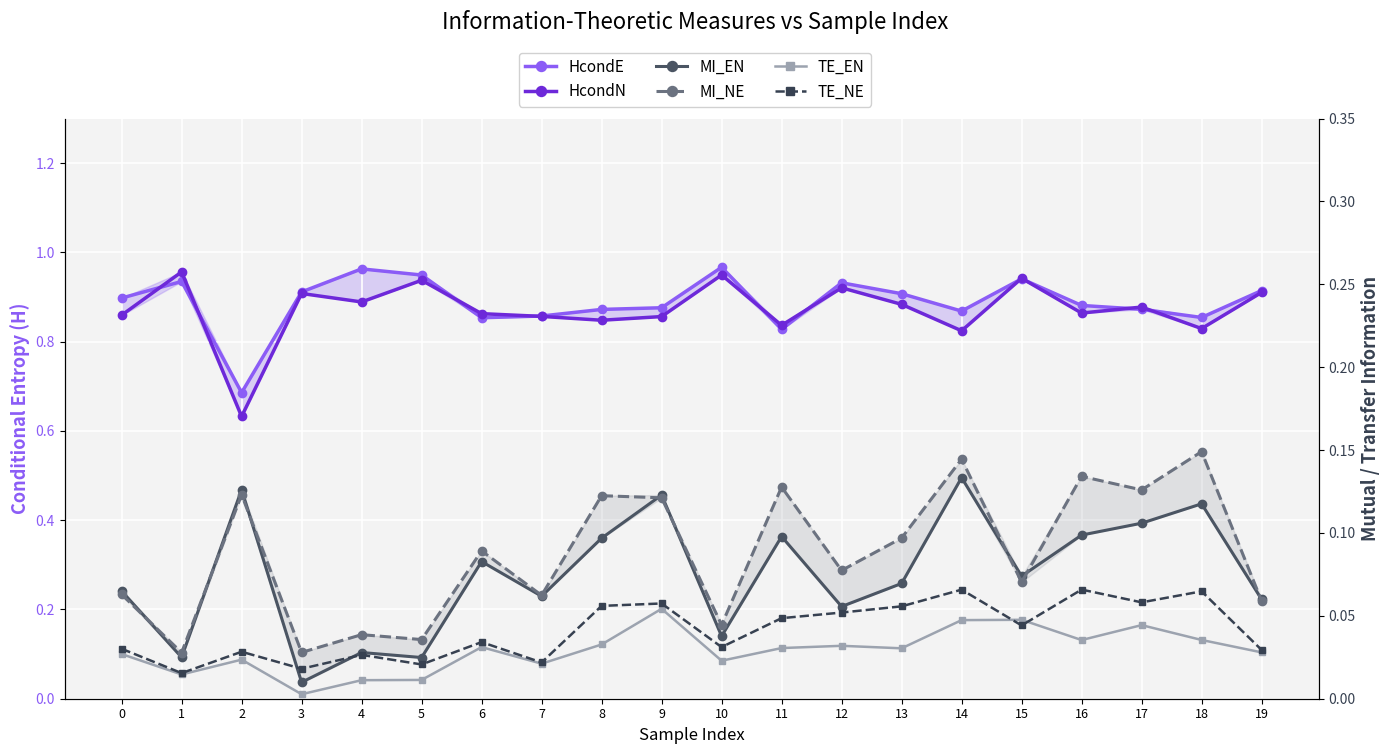

What is the difference between the maximum and minimum values in the HcondE series?

0.3